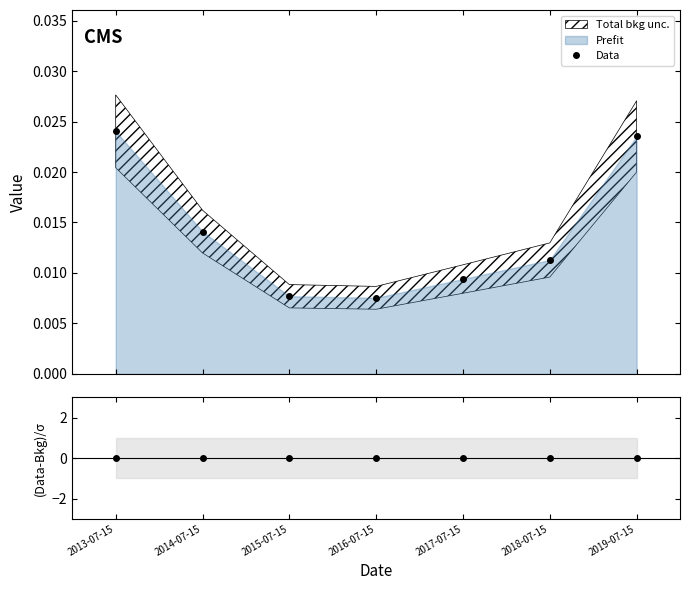

True or false: (Data-Bkg)/σ has more than 0 interior local peaks.

False